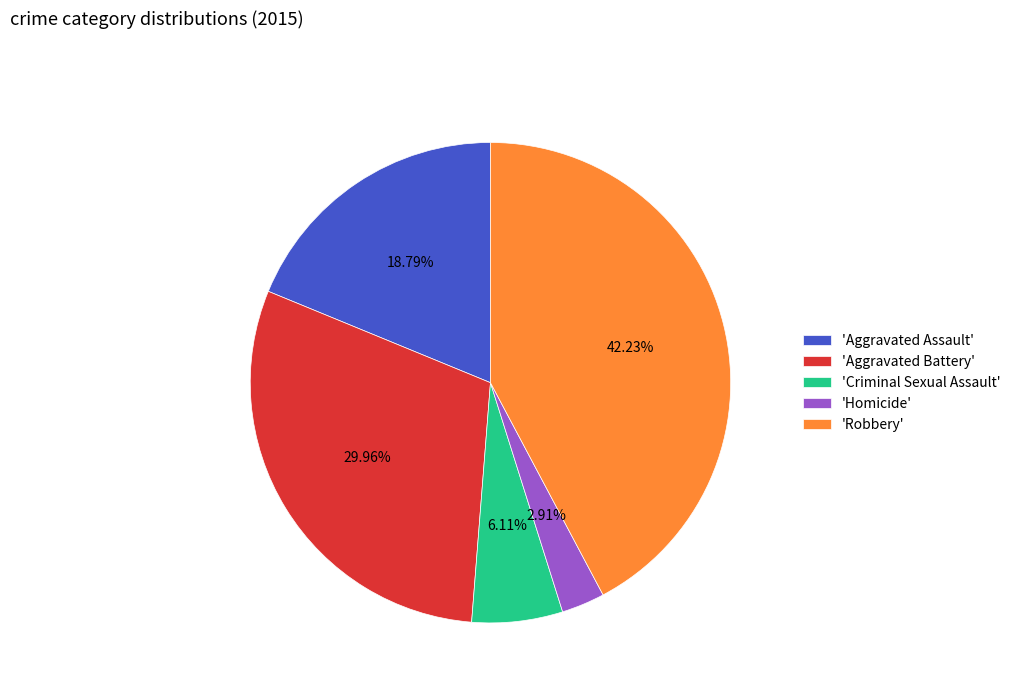

Which category has the biggest portion of the pie?

'Robbery'